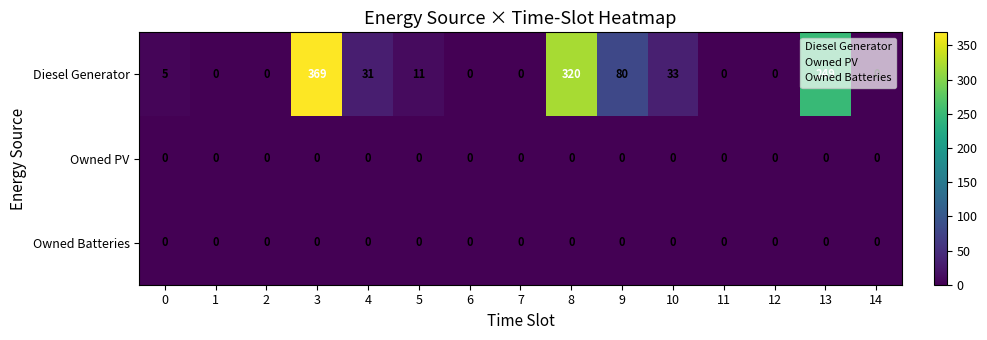

The value of Diesel Generator at 13 is 108. True or false?

False